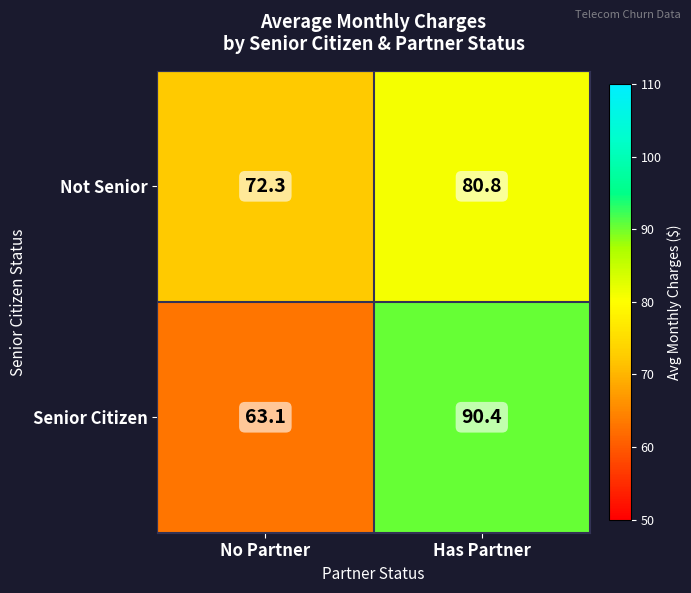

True or false: Not Senior has a value of 80.8 at Has Partner.

True